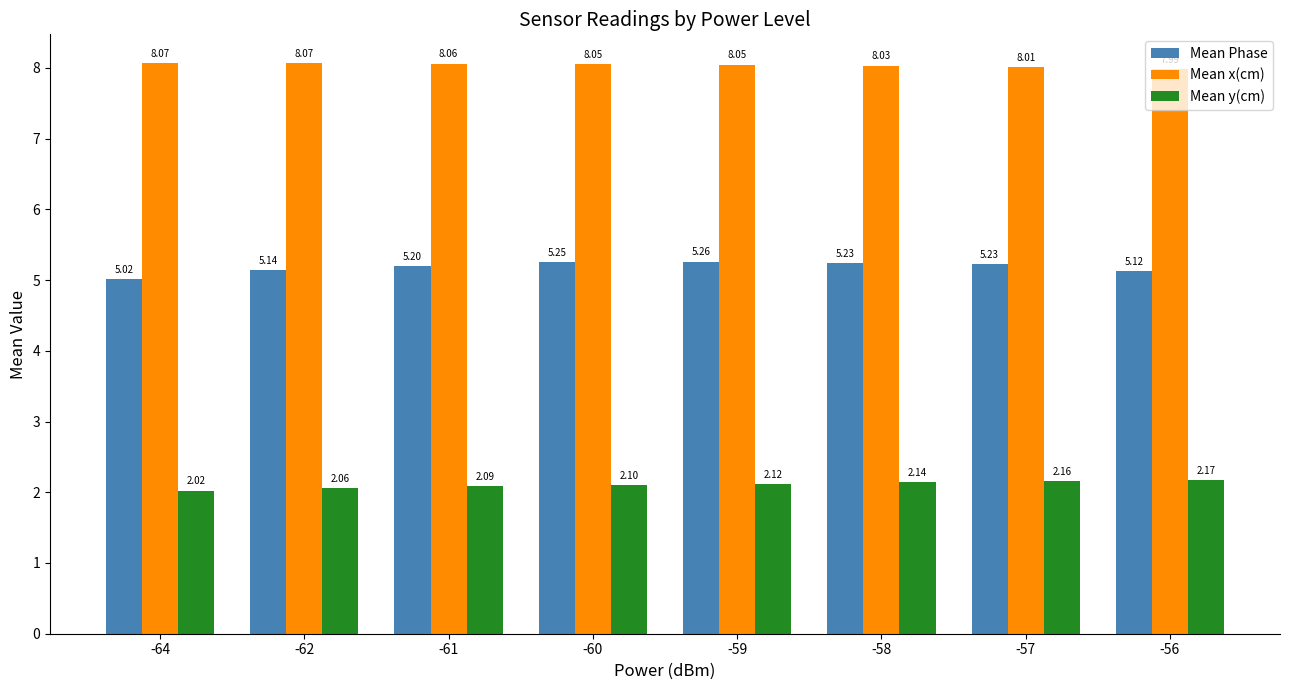

How many Mean x(cm) values are between 8 and 9?

7